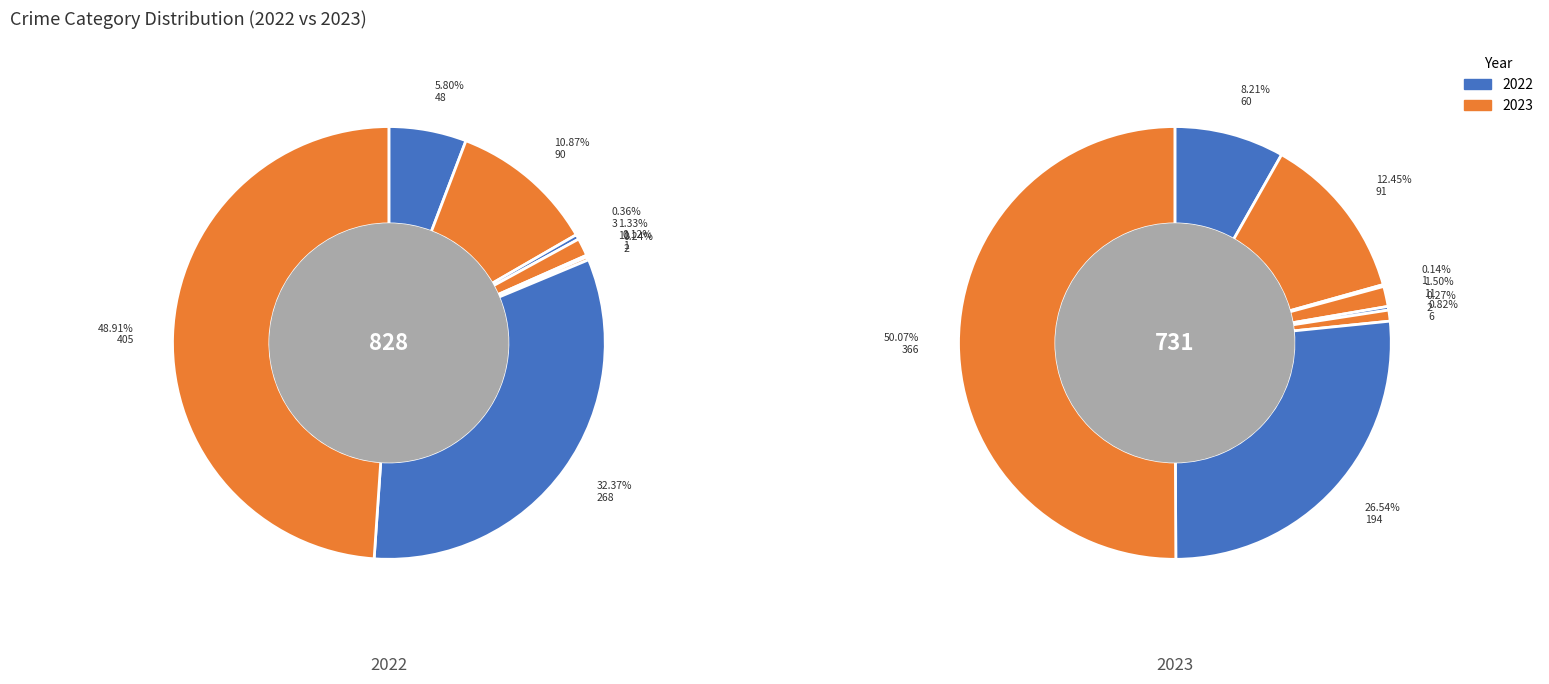

True or false: 4 accounts for 0% of the total.

True